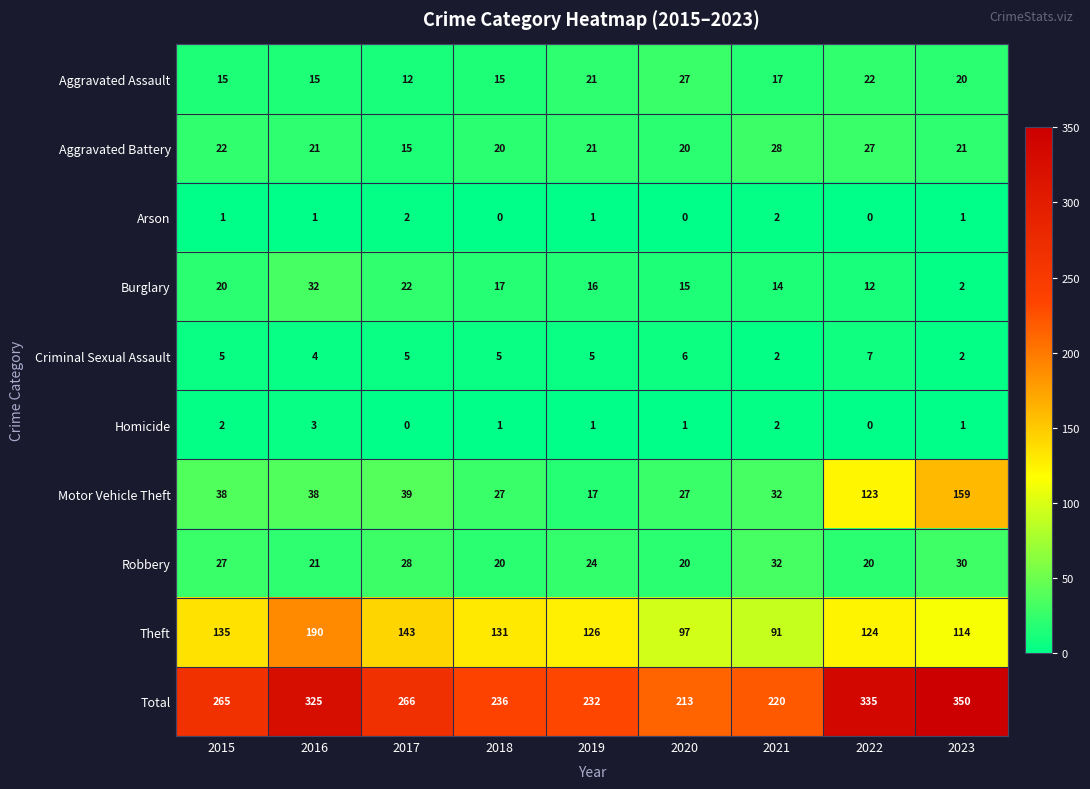

The Burglary series shows 20 at 2015. True or false?

True